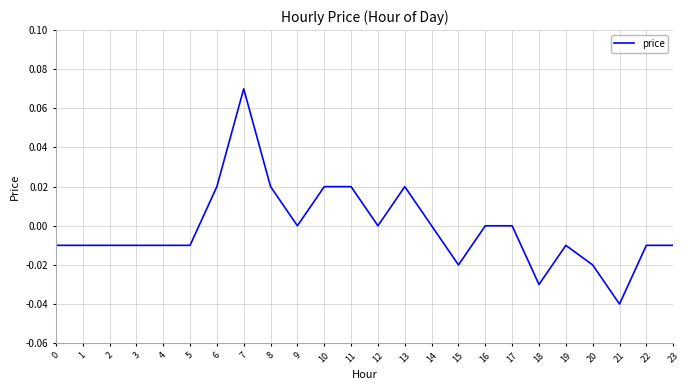

Which has a higher value, 22 or 15?

22